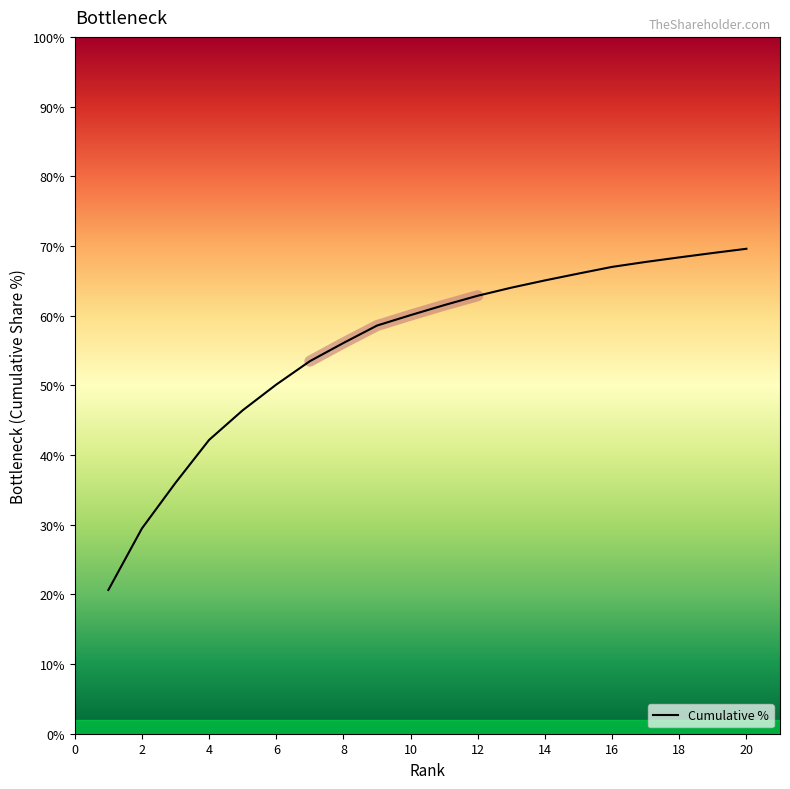

What is the label of the 15th point from the left?

14